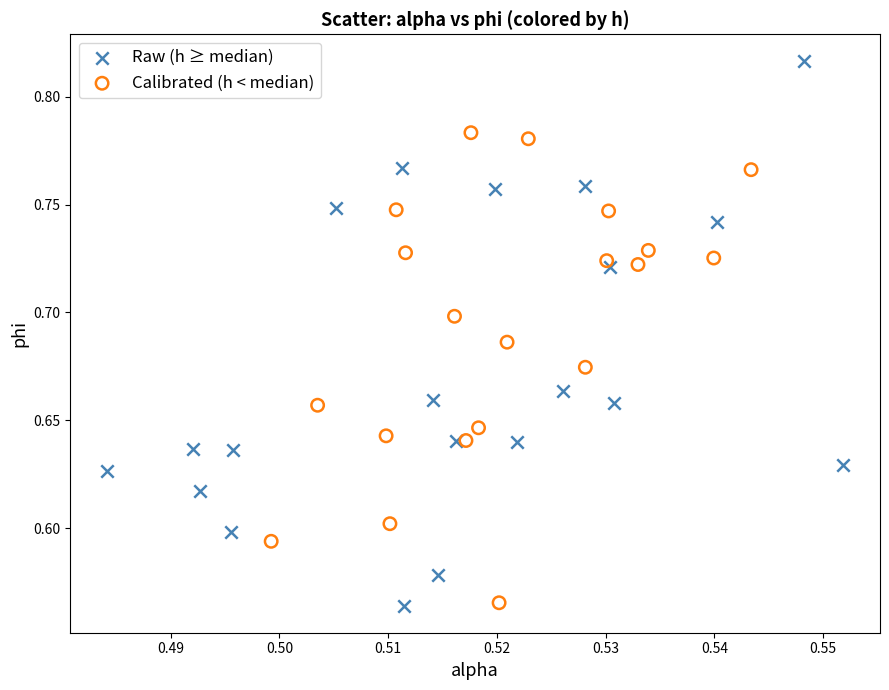

Which series has the largest Y range (max minus min)?

Raw (h ≥ median)